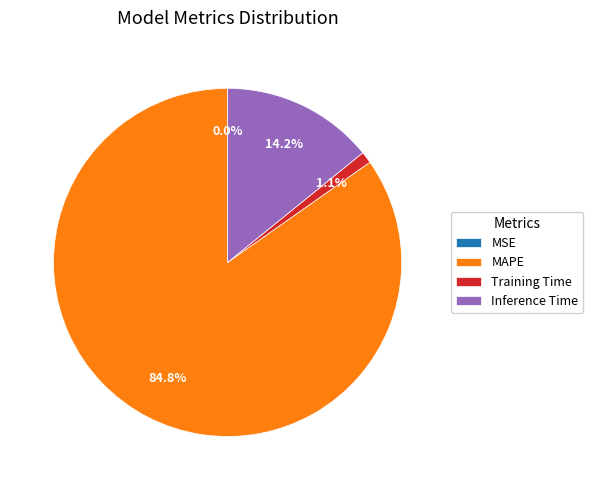

Is there a majority slice in this chart?

Yes